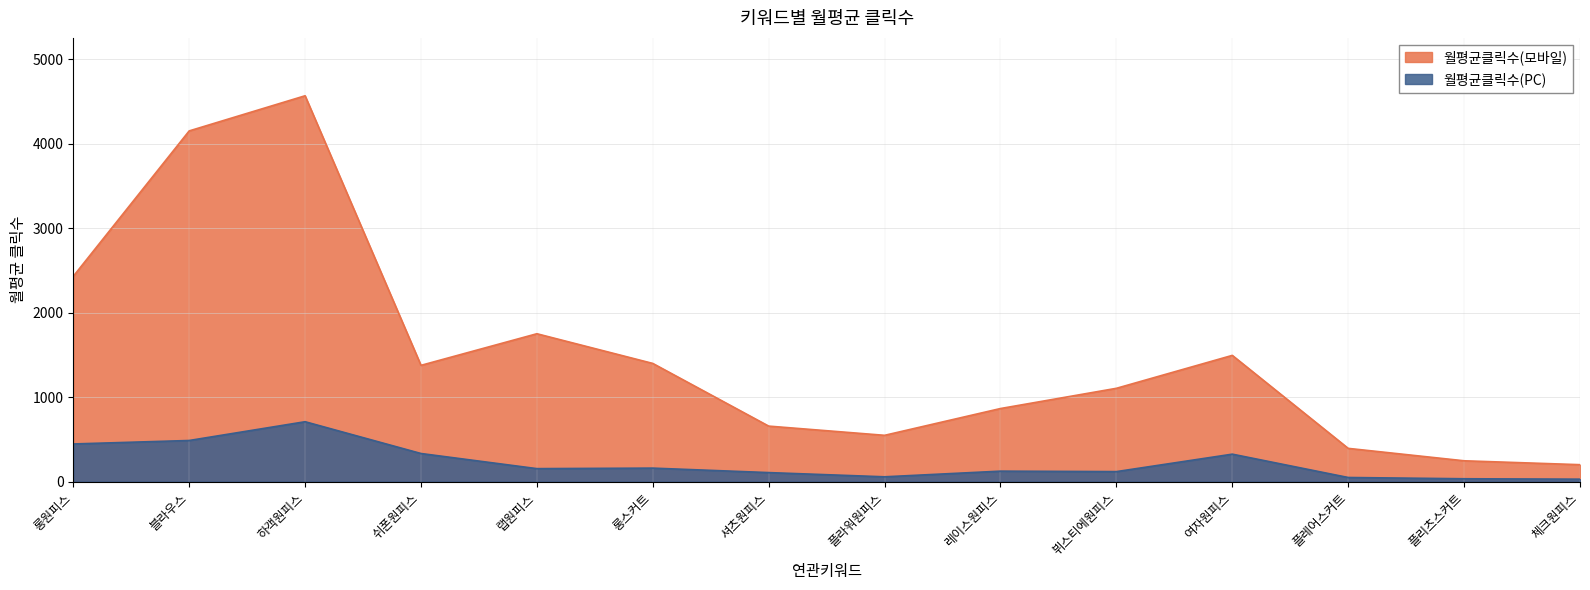

Which label corresponds to the smallest value in the chart?

체크원피스